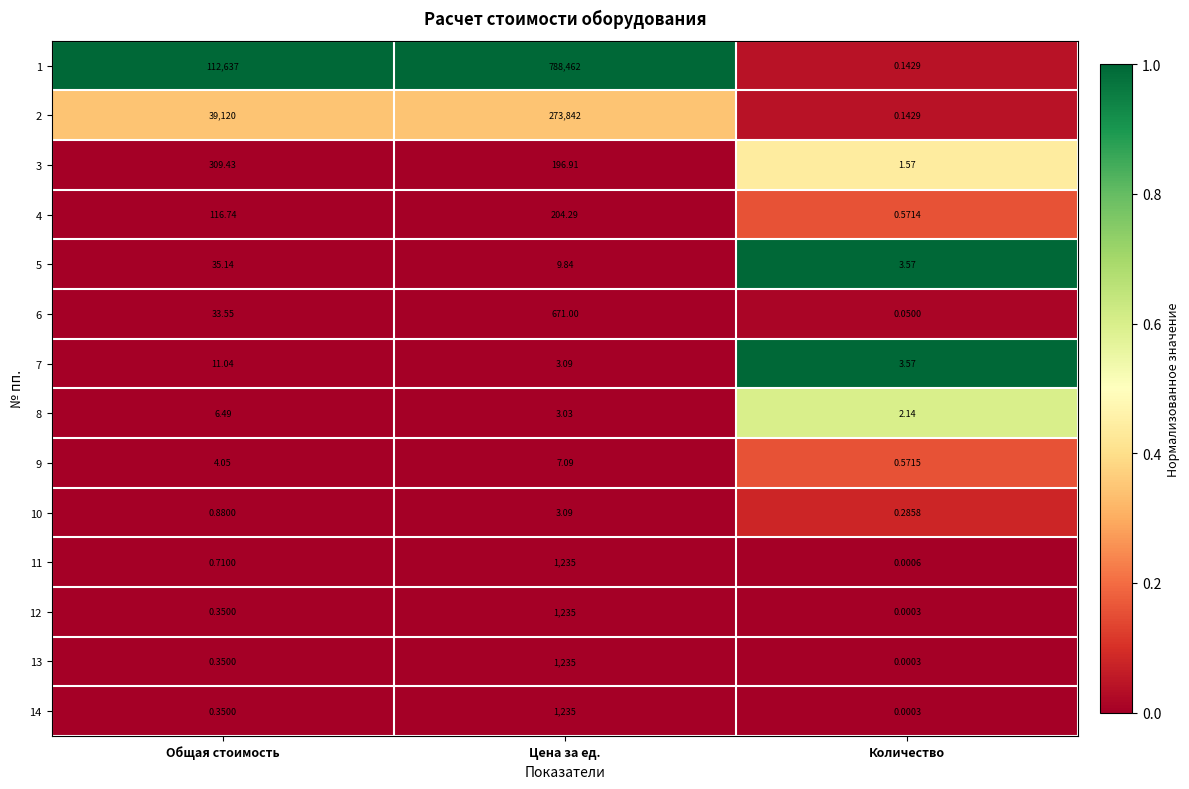

Which category has the highest value across all series?

Цена за ед.